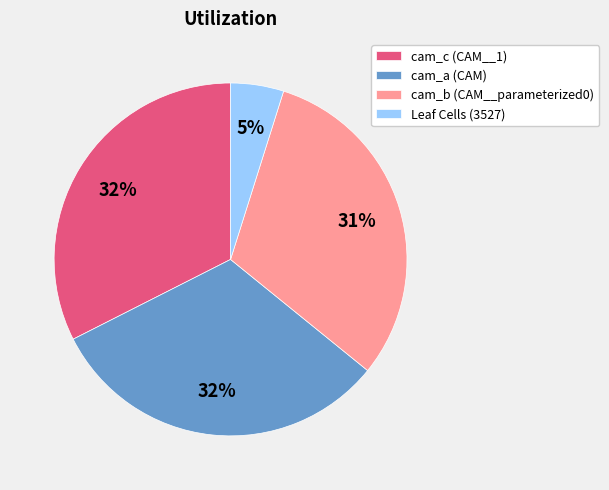

How many slices are in this pie chart?

4